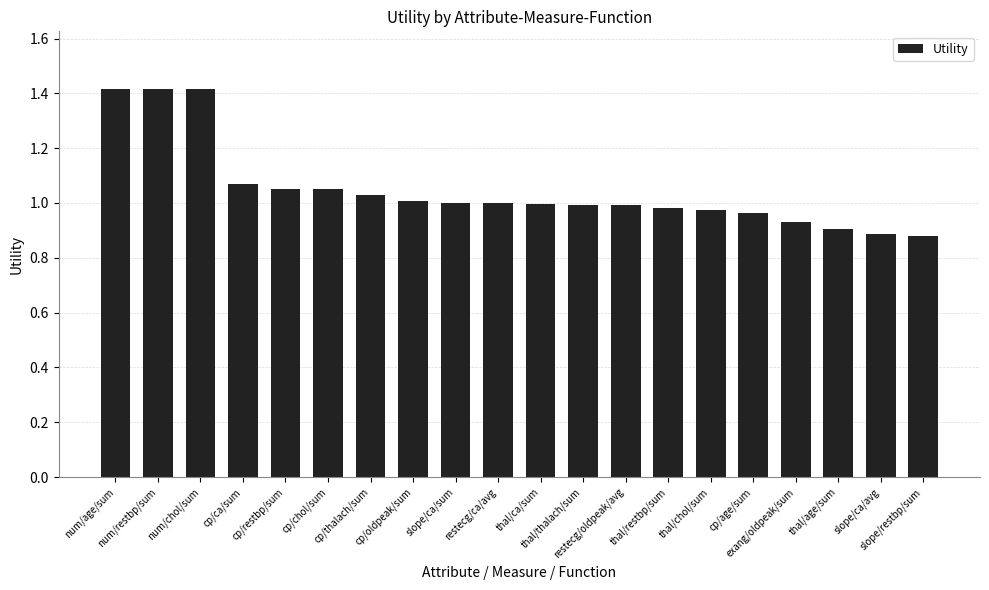

What is the sum of the values at num/age/sum and slope/ca/avg?

2.3